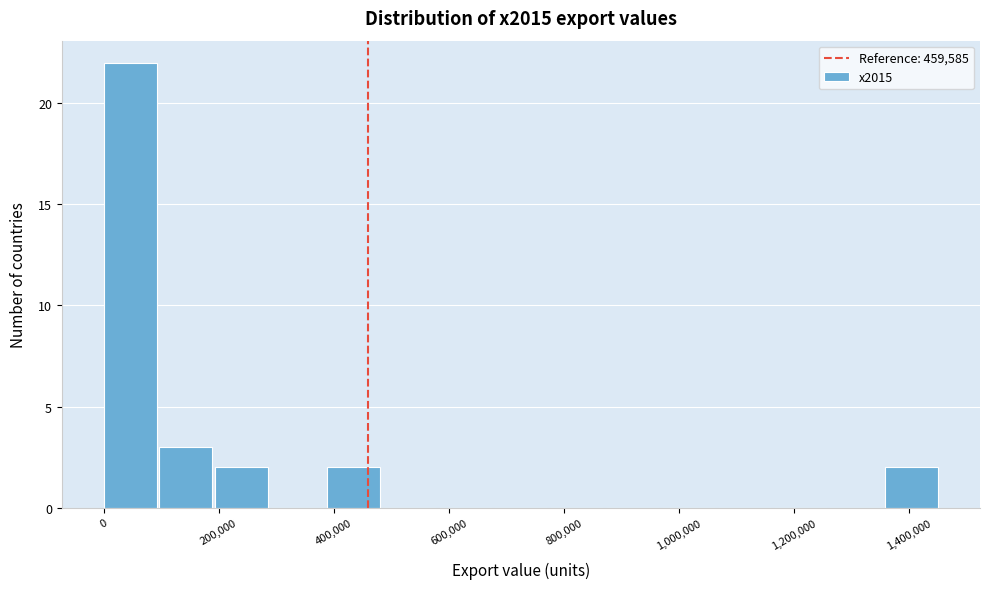

Reading left to right, list every bar in this chart as the range it spans on the x-axis followed by its height. Neither the bar edges nor the heights are printed on the chart, so give them approximately, as read against the axes.

0 to 100000: 22
100000 to 200000: 3
200000 to 300000: 2
300000 to 380000: 0
380000 to 480000: 2
480000 to 580000: 0
580000 to 680000: 0
680000 to 780000: 0
780000 to 880000: 0
880000 to 980000: 0
980000 to 1060000: 0
1060000 to 1160000: 0
1160000 to 1260000: 0
1260000 to 1360000: 0
1360000 to 1460000: 2